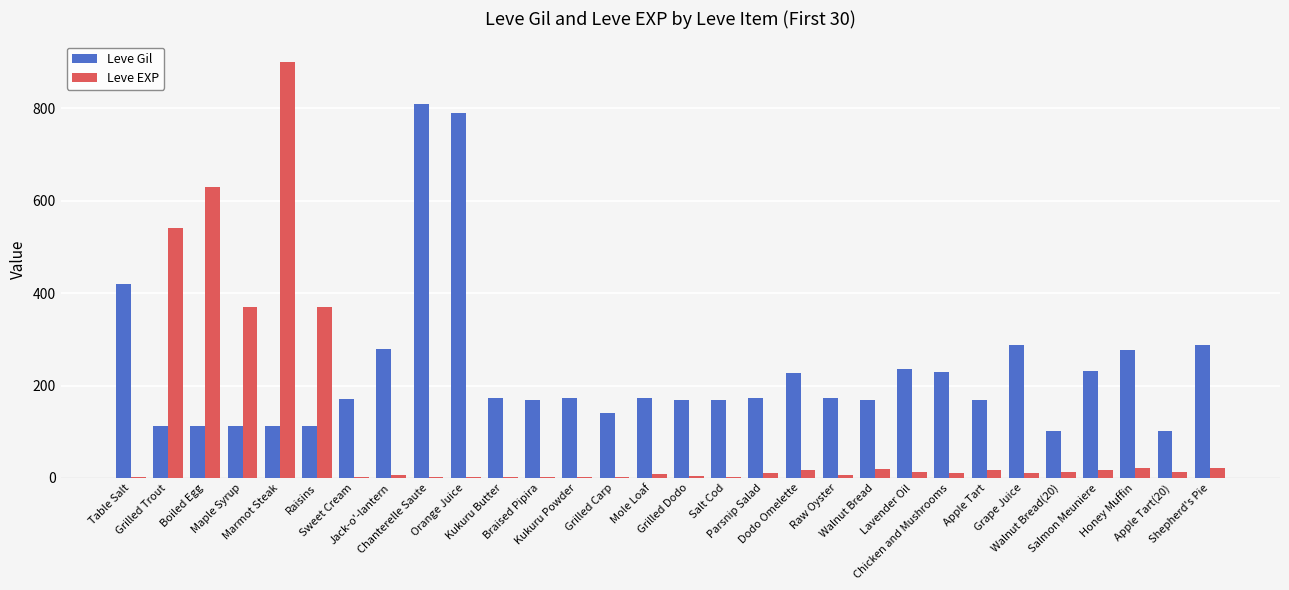

What is the maximum value for Leve Gil?

810